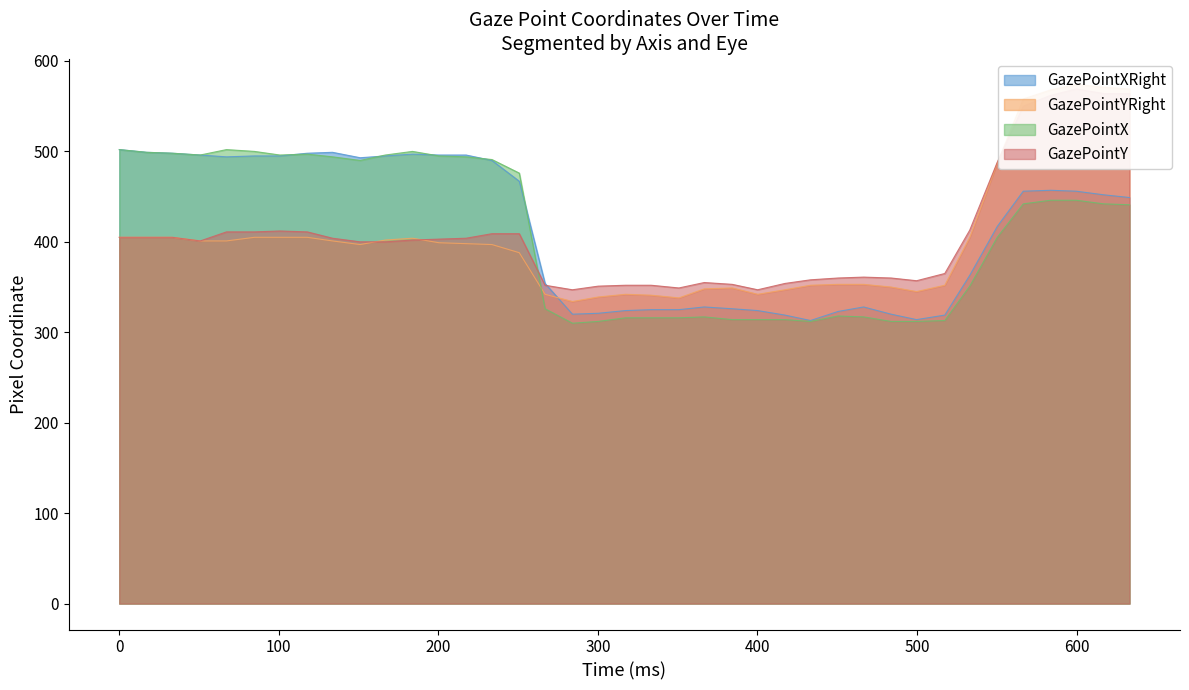

What is the maximum value for GazePointXRight?

502